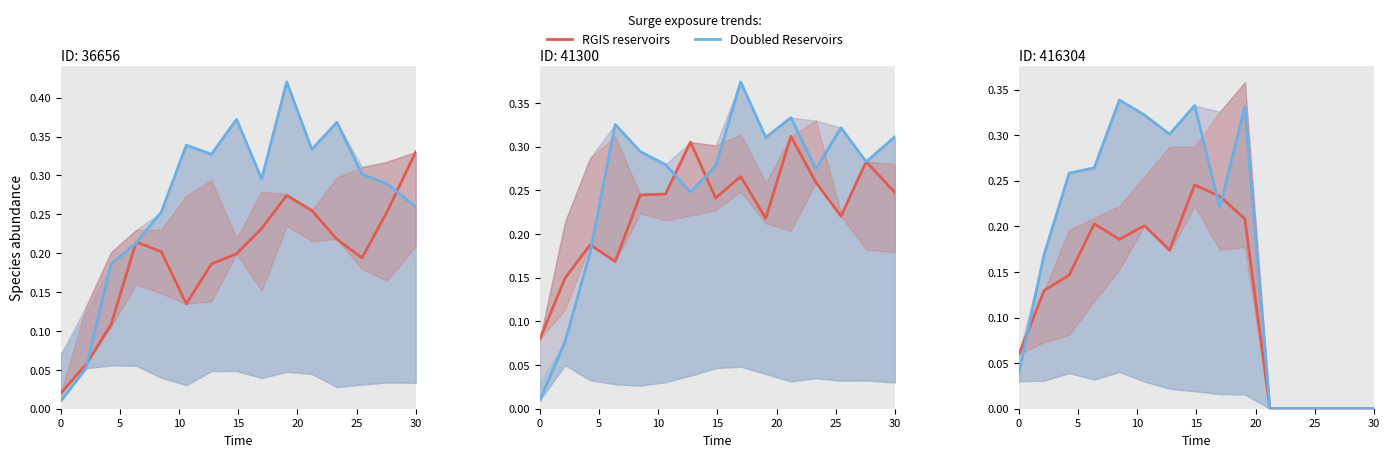

List the series in order of their peak value, highest first.

Doubled Reservoirs, RGIS reservoirs